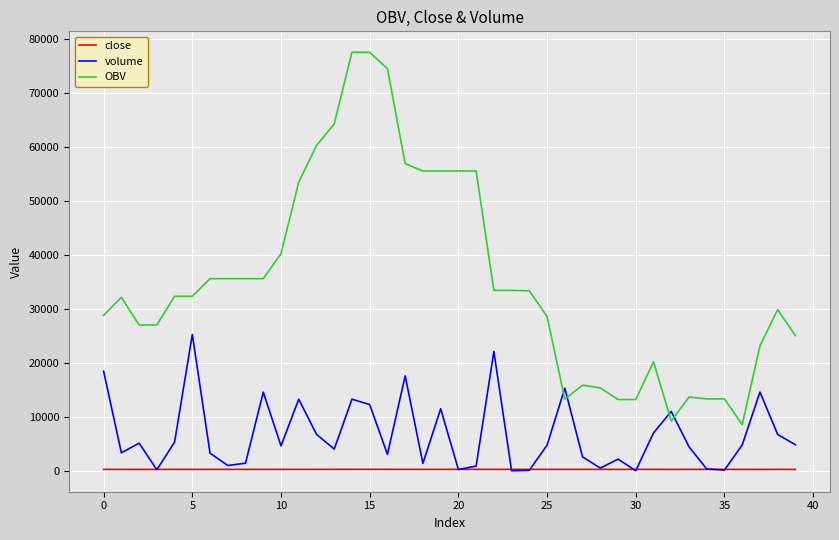

Which series has the widest spread of values?

OBV